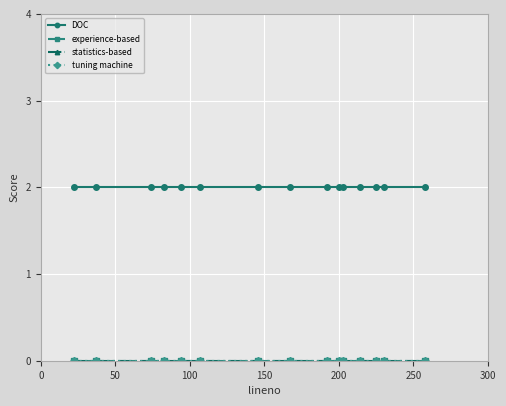

True or false: statistics-based and experience-based cross at least once.

False